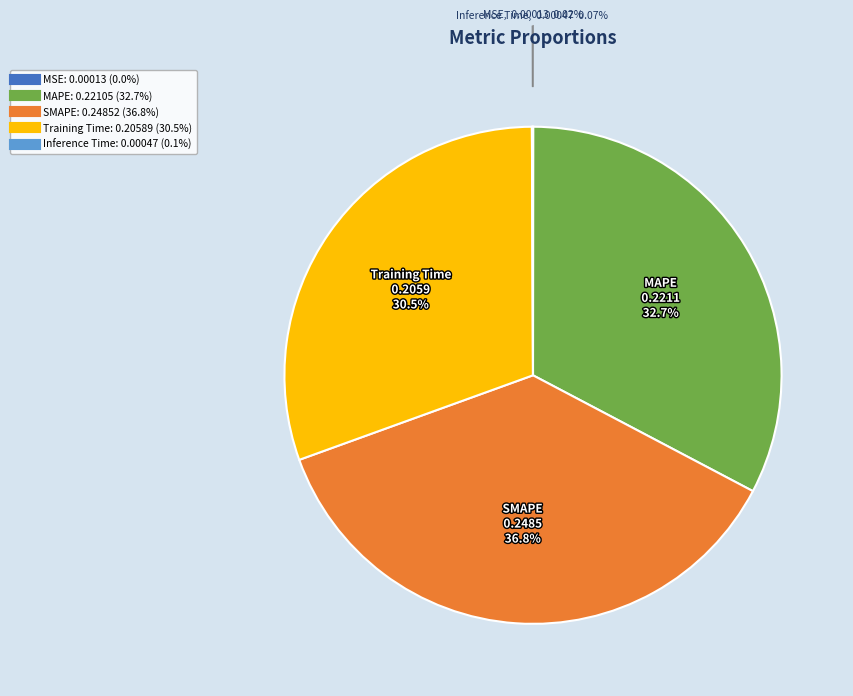

Is the sum of SMAPE and MAPE greater than half?

Yes